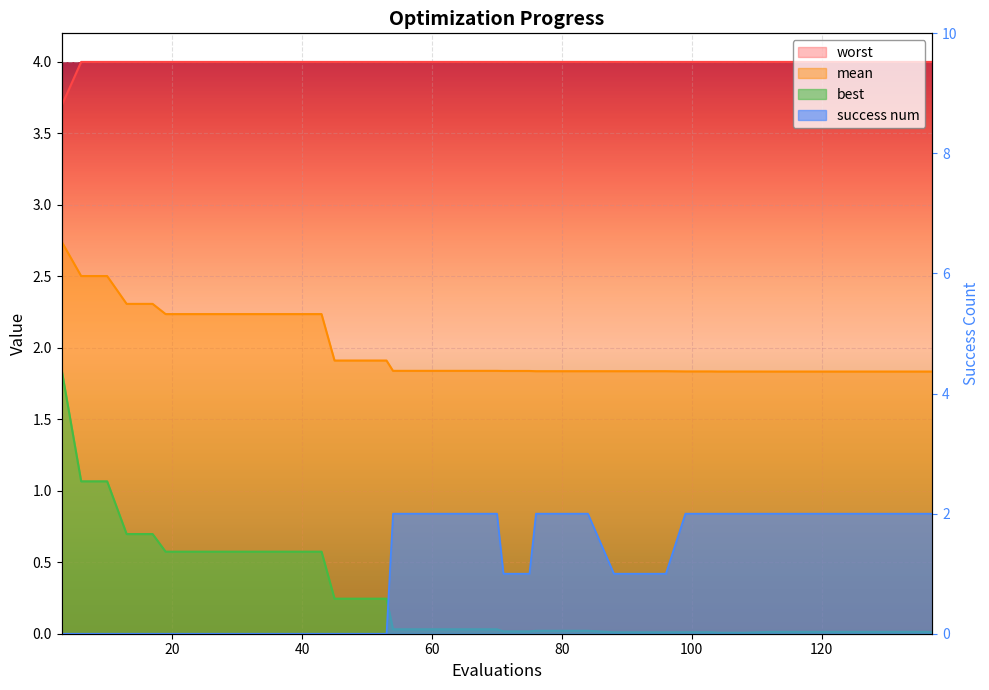

At which label is best closest to 0?

104